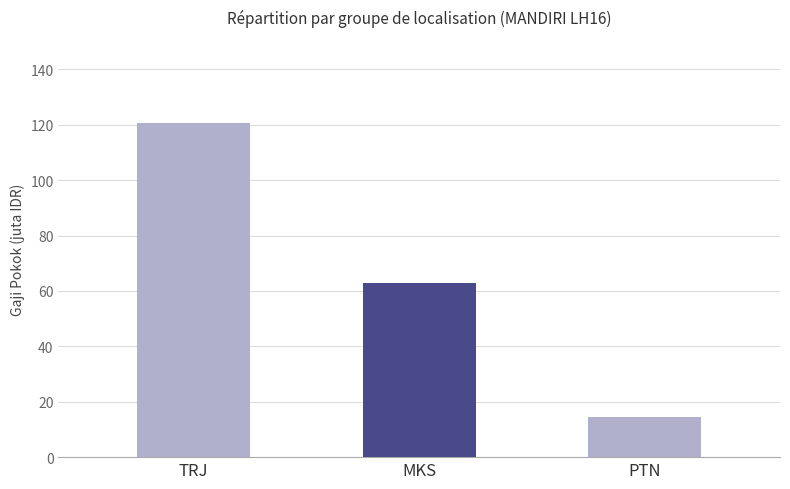

What is the difference between the values at PTN and MKS?

48195187